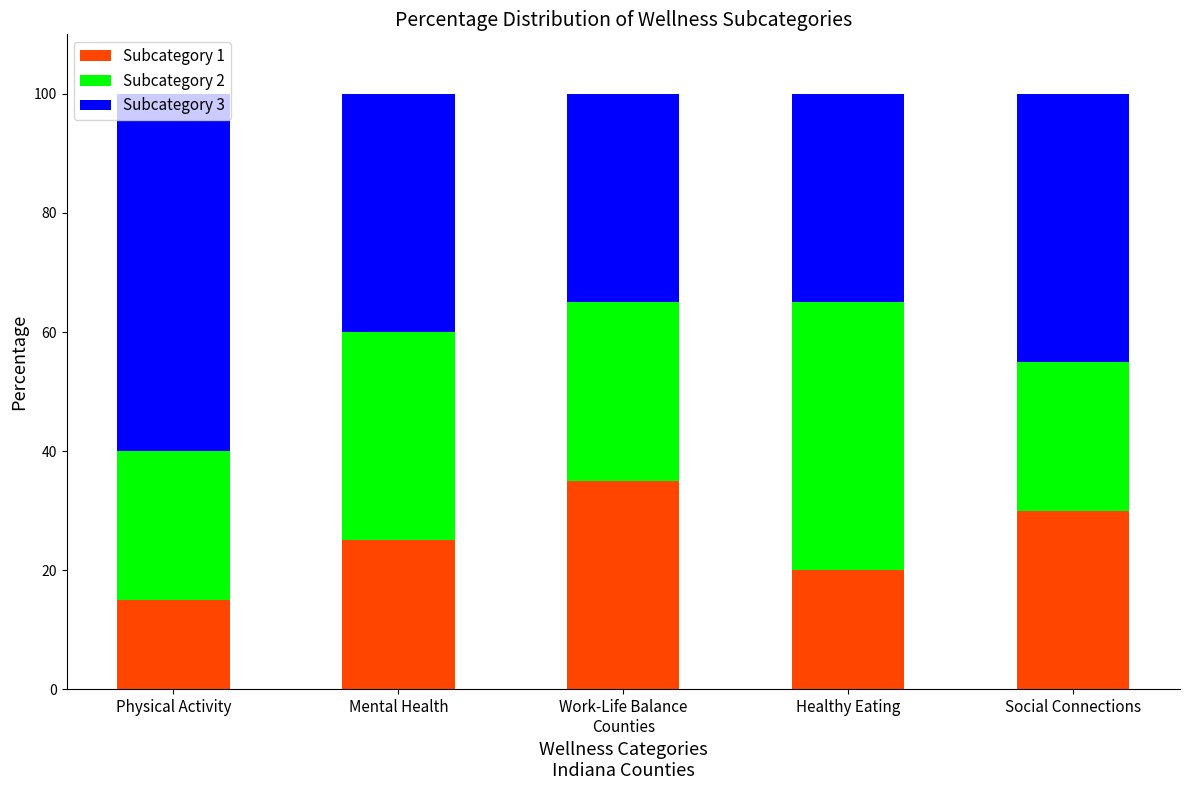

The Subcategory 1 series shows 30 at Social Connections. True or false?

True